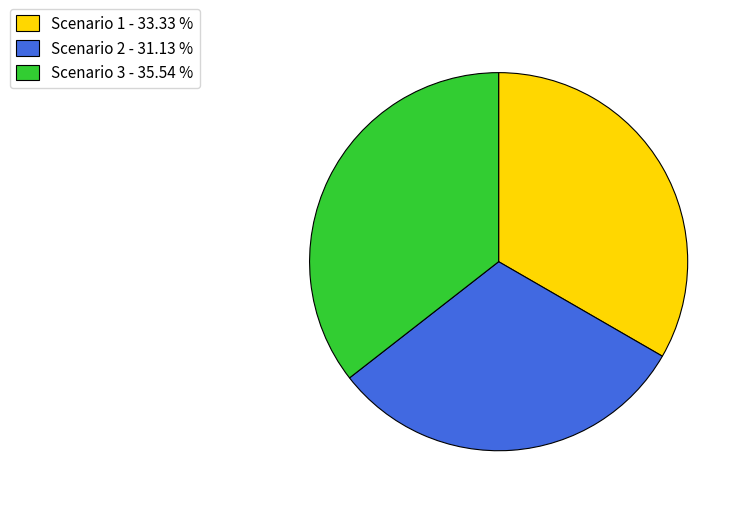

True or false: Scenario 3 accounts for 43% of the total.

False